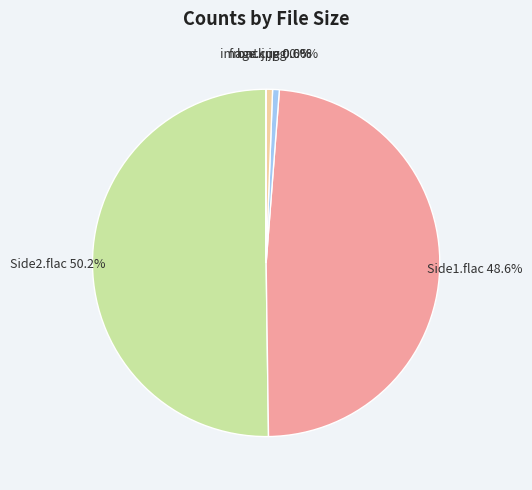

What is the ratio of the value at Side2.flac to the value at Side1.flac?

1.0